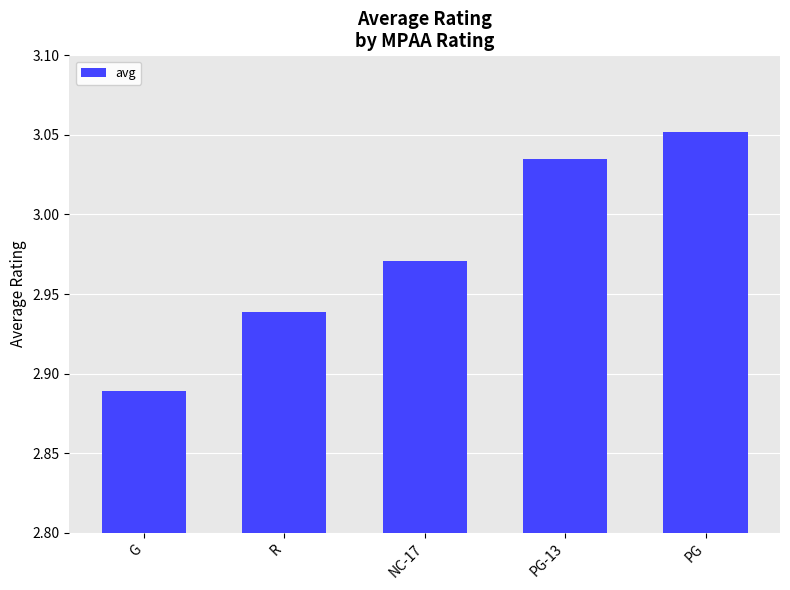

List the labels in order of value, smallest first.

G, R, NC-17, PG-13, PG